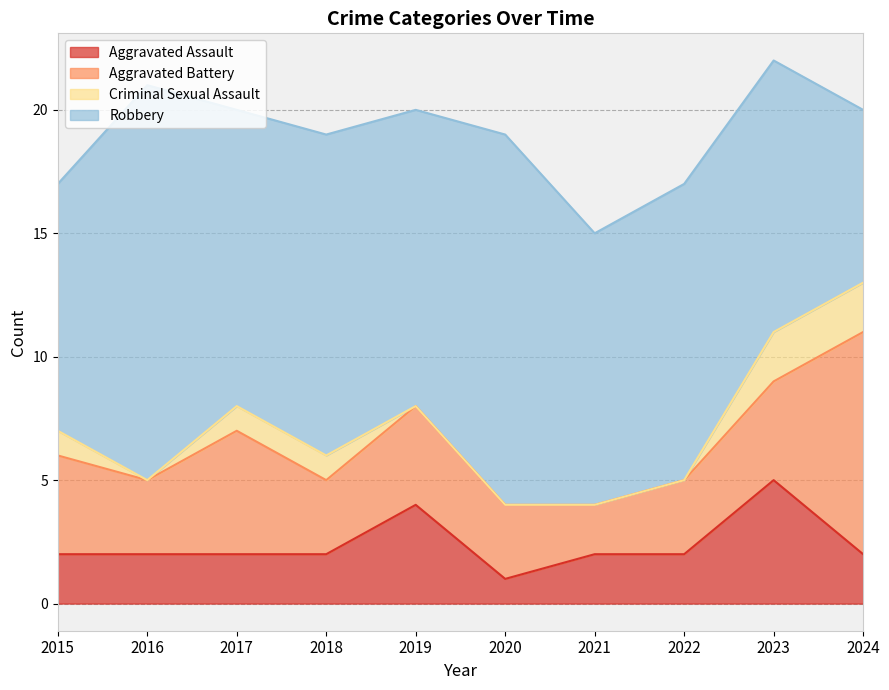

Where does the Criminal Sexual Assault series first go above 1?

2023